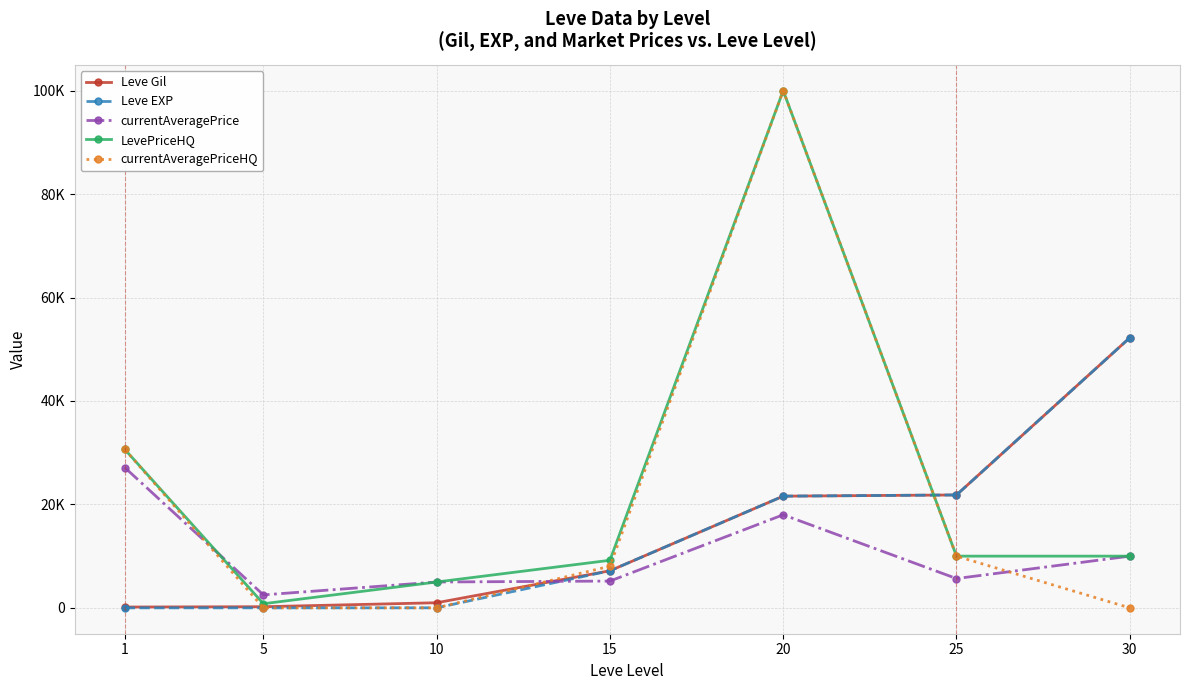

Between 20 and 25, which series saw the biggest shift?

LevePriceHQ